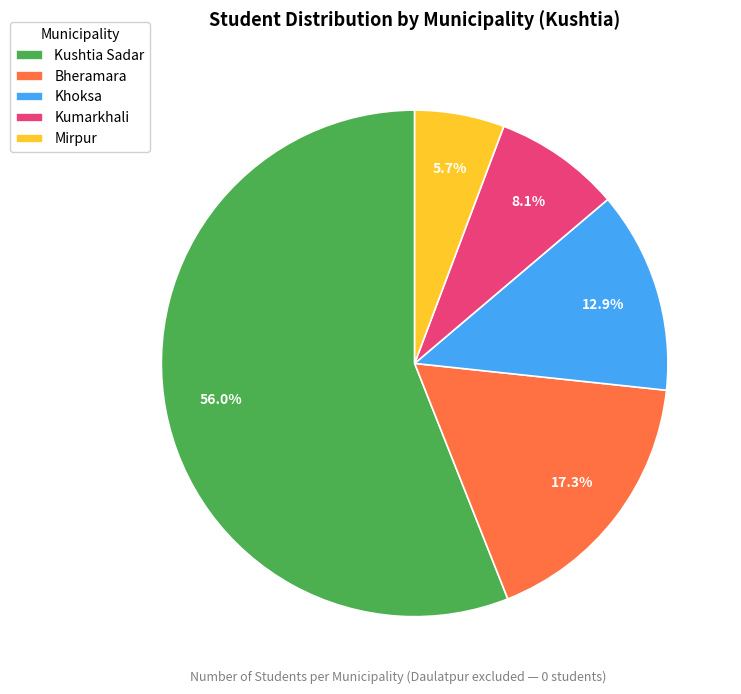

Which slice is the largest?

Kushtia Sadar